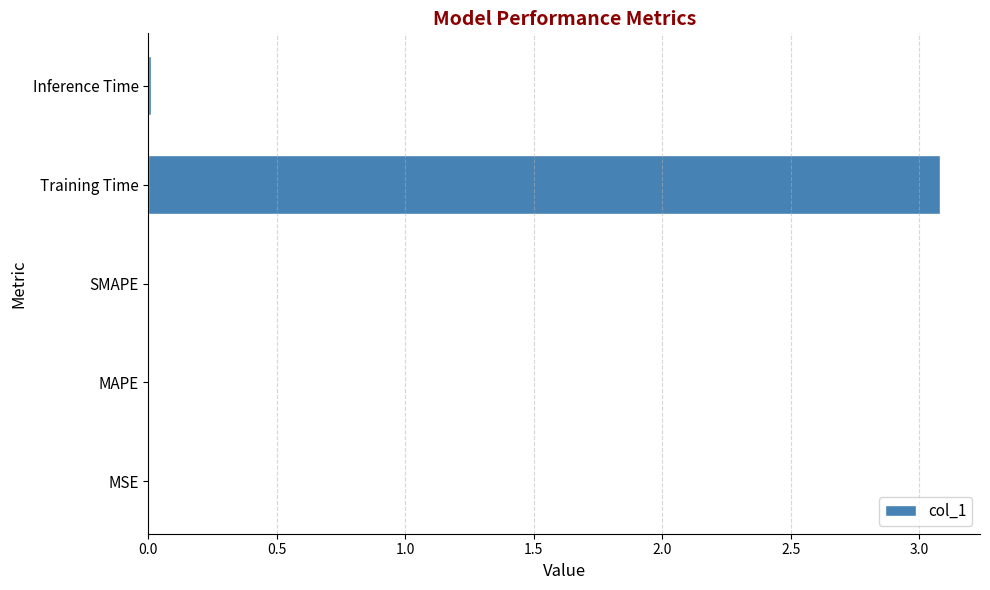

What is the greatest value displayed?

3.1